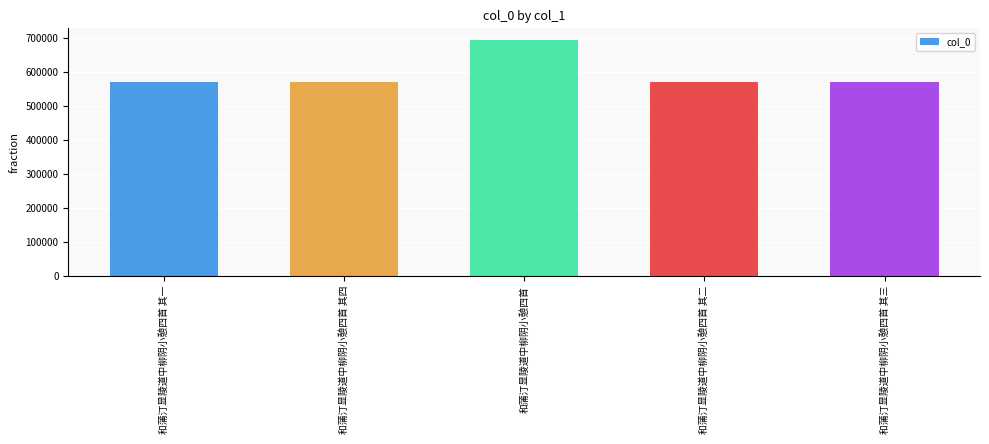

The value at 和蒲汀显陵道中柳阴小憩四首 is 693737. True or false?

True